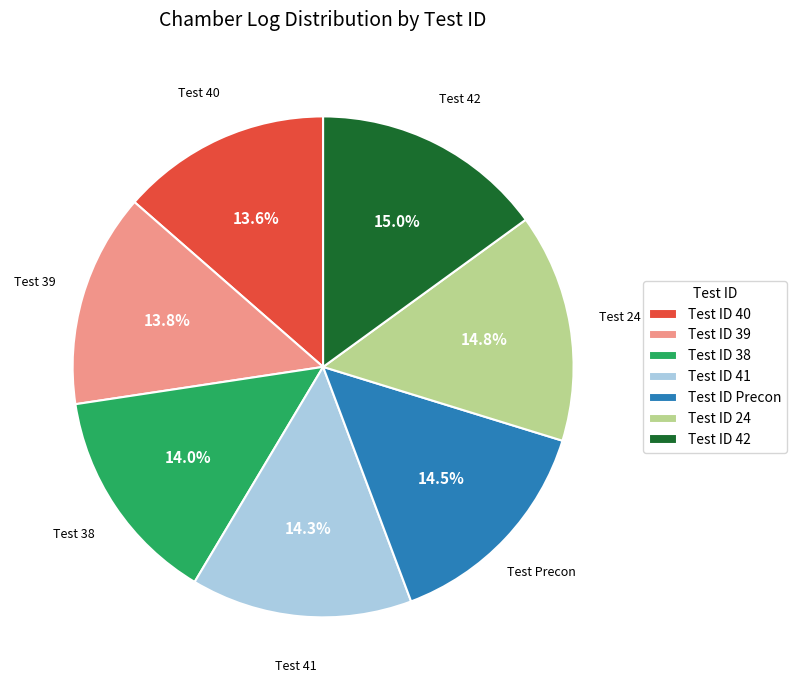

Between Test ID 38 and Test ID 42, which is larger?

Test ID 42